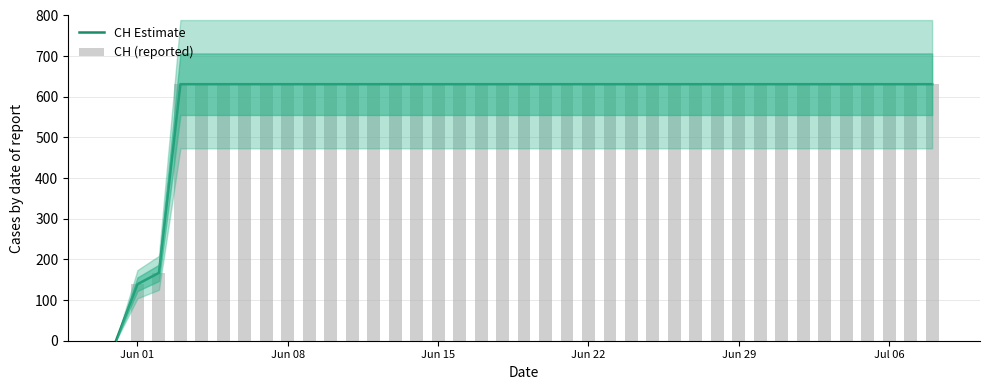

At which label does CH (reported) reach its peak?

Jun 22